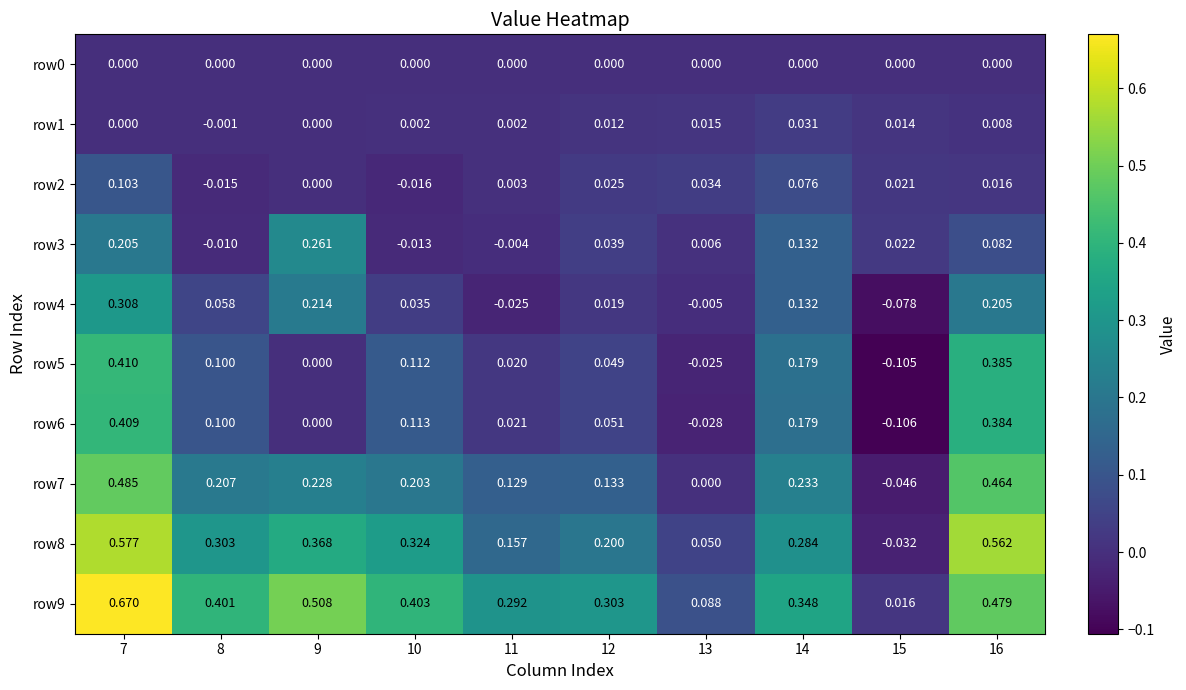

Is the value of row1 at 14 greater than the value of row4 at 14?

No